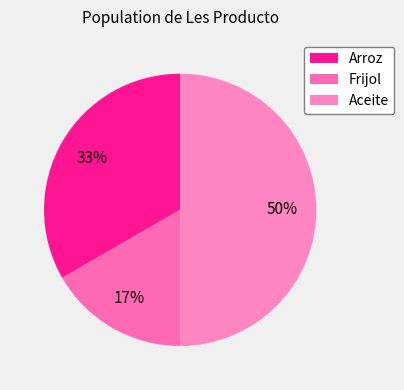

Rank the categories by value from highest to lowest.

Aceite, Arroz, Frijol